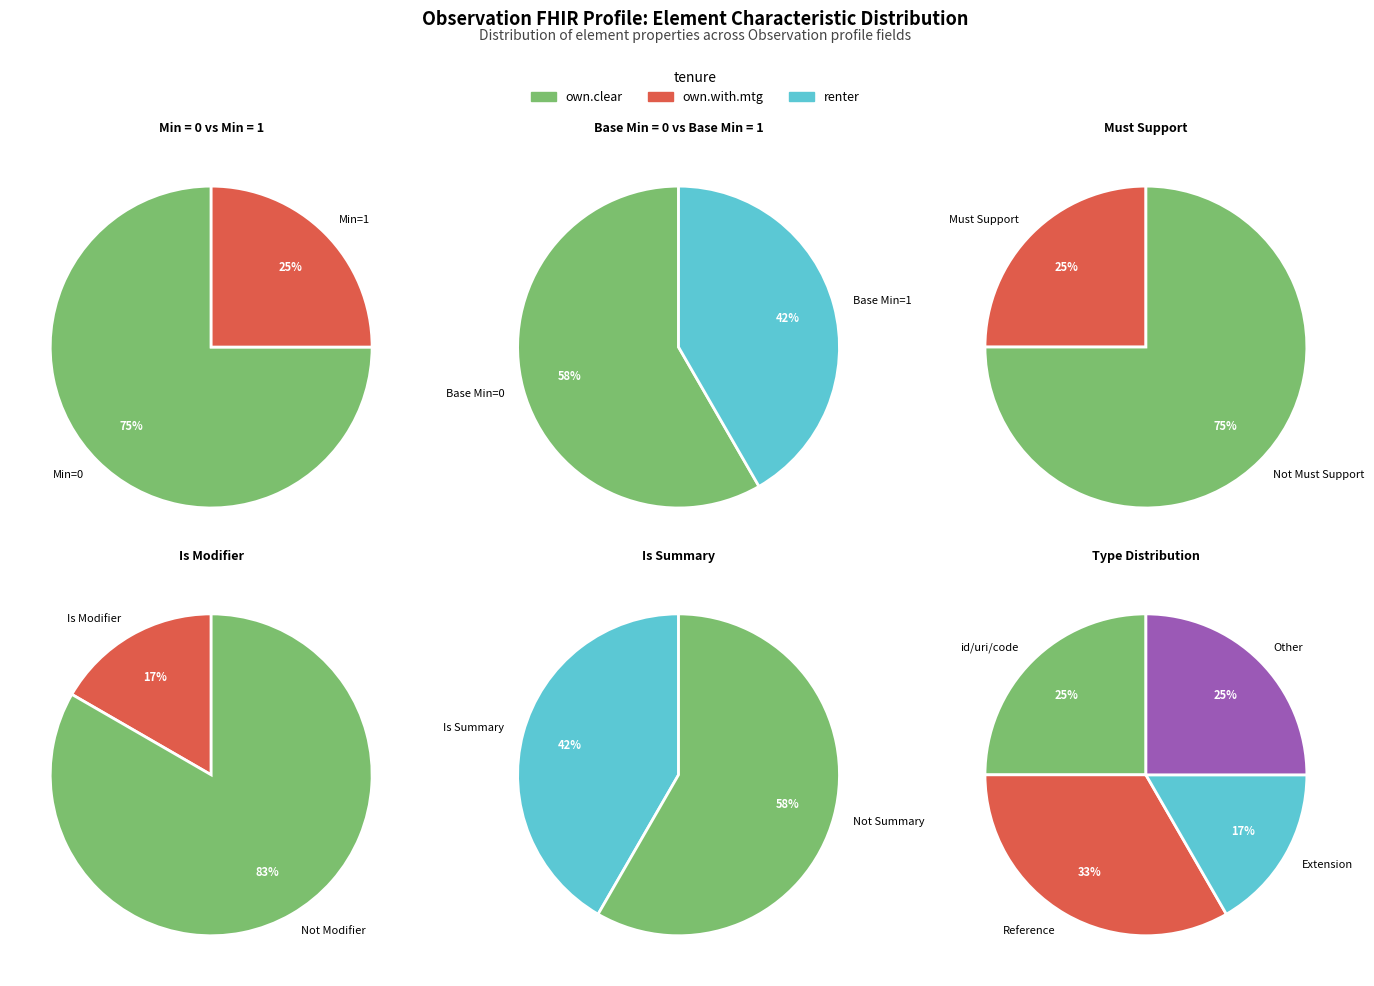

Which series has the widest spread of values?

own.clear